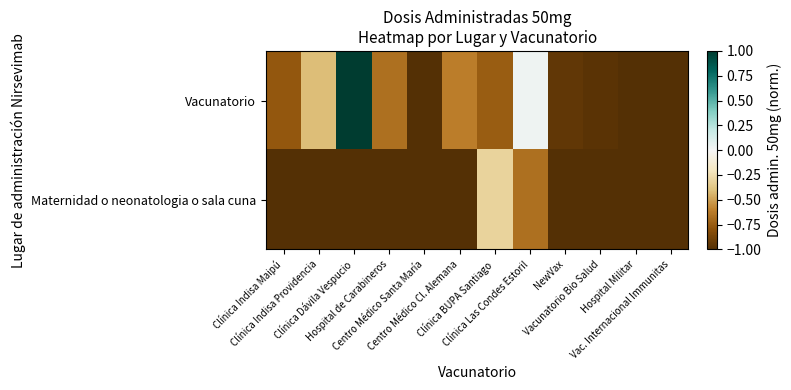

Reading left to right, list all the values displayed in this chart.

Vacunatorio: Clínica Indisa Maipú=-0.8	Clínica Indisa Providencia=-0.4	Clínica Dávila Vespucio=1.0	Hospital de Carabineros=-0.7	Centro Médico Santa María=-1.0	Centro Médico Cl. Alemana=-0.6	Clínica BUPA Santiago=-0.7	Clínica Las Condes Estoril=0.0	NewVax=-0.9	Vacunatorio Bio Salud=-1.0	Hospital Militar=-1.0	Vac. Internacional Immunitas=-1.0
Maternidad o neonatologia o sala cuna: Clínica Indisa Maipú=-1.0	Clínica Indisa Providencia=-1.0	Clínica Dávila Vespucio=-1.0	Hospital de Carabineros=-1.0	Centro Médico Santa María=-1.0	Centro Médico Cl. Alemana=-1.0	Clínica BUPA Santiago=-0.3	Clínica Las Condes Estoril=-0.7	NewVax=-1.0	Vacunatorio Bio Salud=-1.0	Hospital Militar=-1.0	Vac. Internacional Immunitas=-1.0